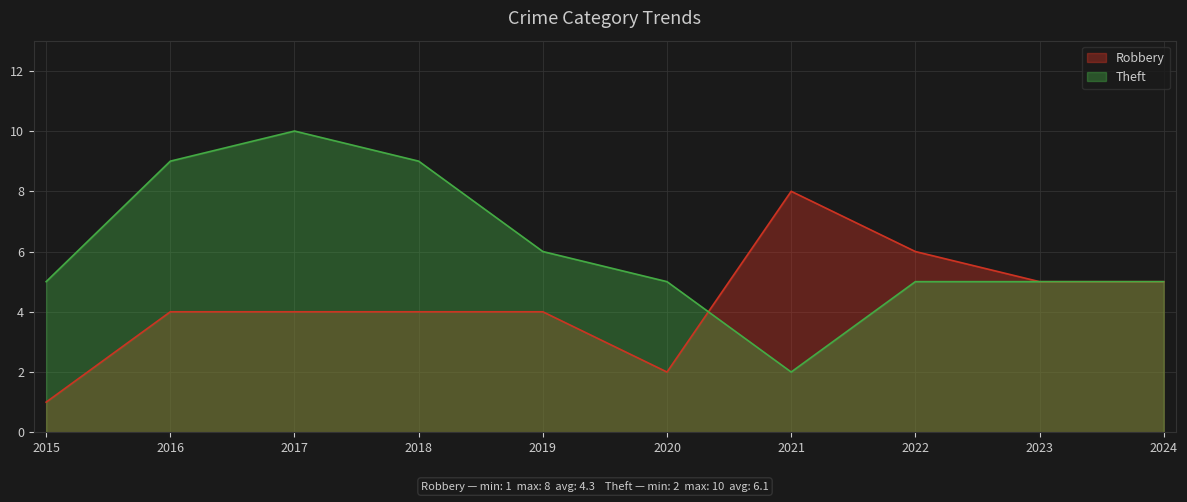

What is the approximate value of Robbery at 2021?

8